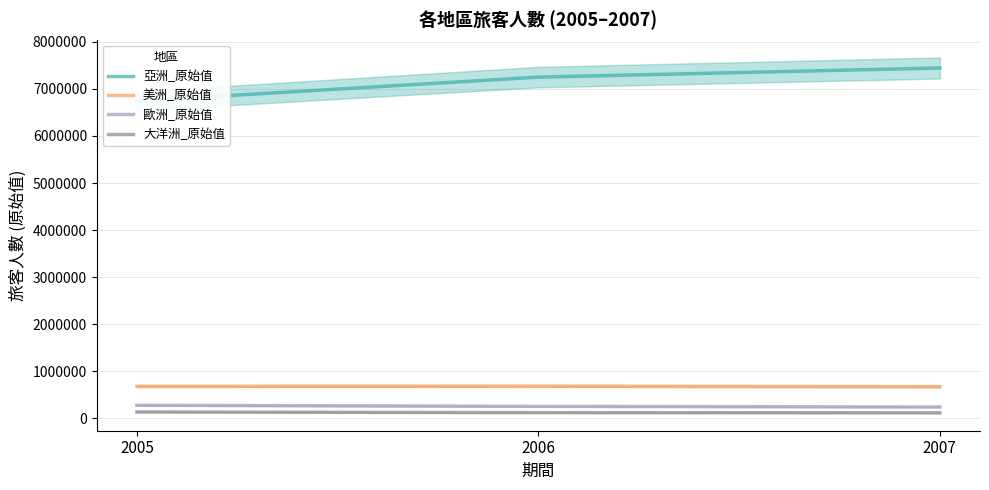

The 大洋洲_原始值 series shows 139666 at 2005. True or false?

True